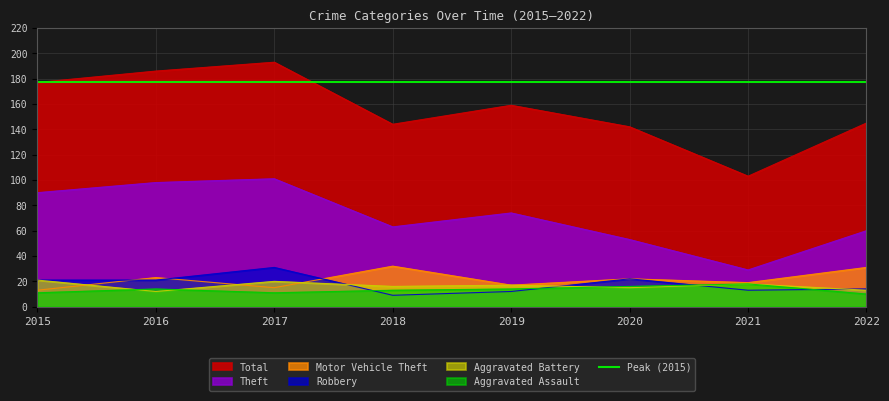

How many lines are shown in the chart?

6